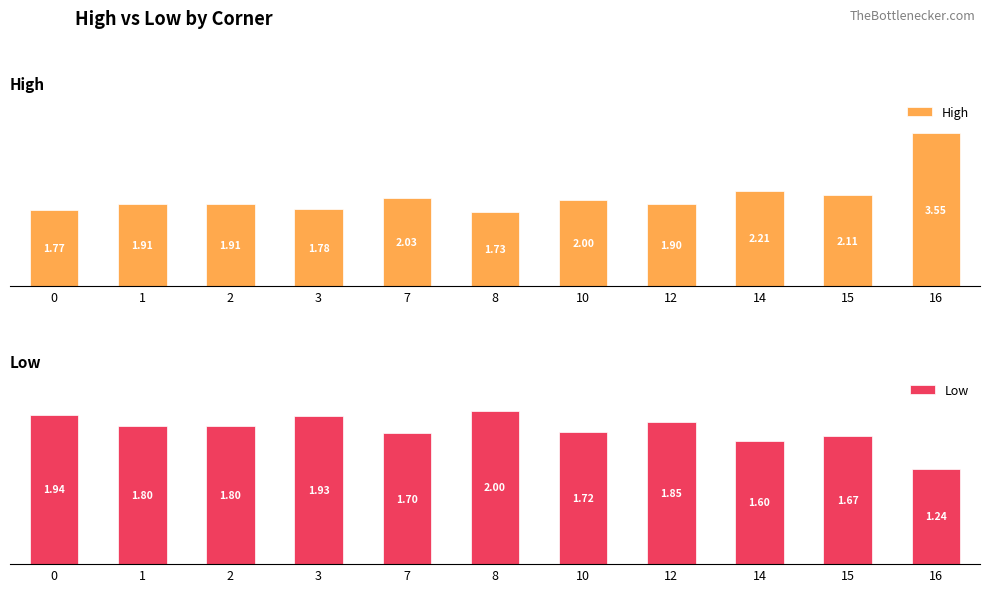

Reading left to right, what are all the values shown in this chart?

High: 0=1.8	1=1.9	2=1.9	3=1.8	7=2.0	8=1.7	10=2.0	12=1.9	14=2.2	15=2.1	16=3.5
Low: 0=1.9	1=1.8	2=1.8	3=1.9	7=1.7	8=2.0	10=1.7	12=1.9	14=1.6	15=1.7	16=1.2